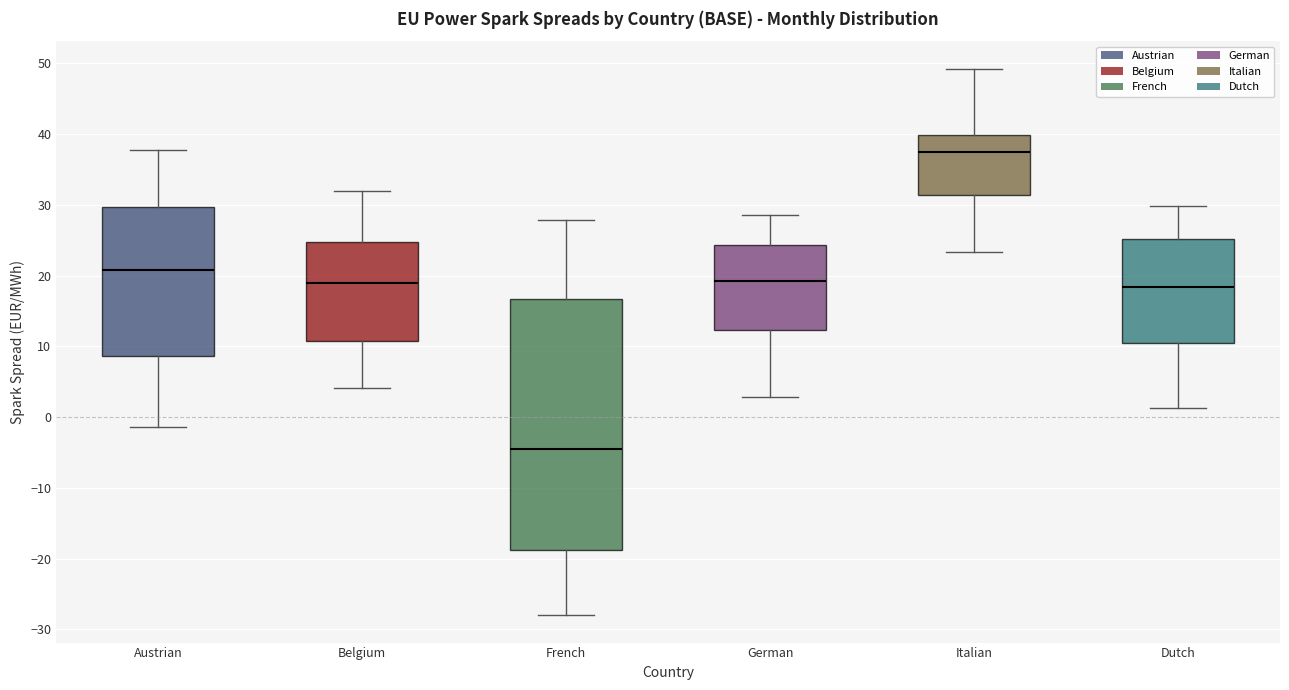

Which box's median line is the highest?

Italian